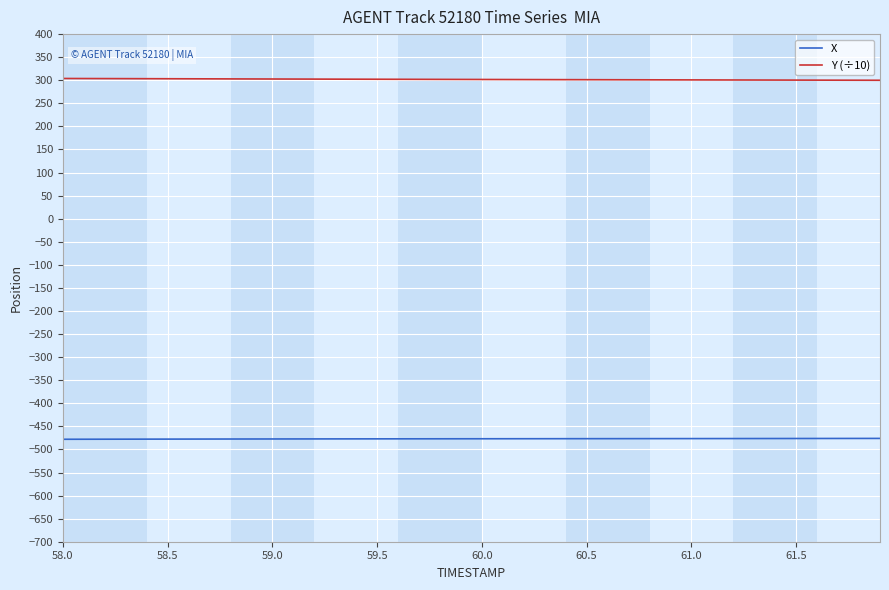

List the series in order of their overall mean, lowest first.

X, Y (÷10)